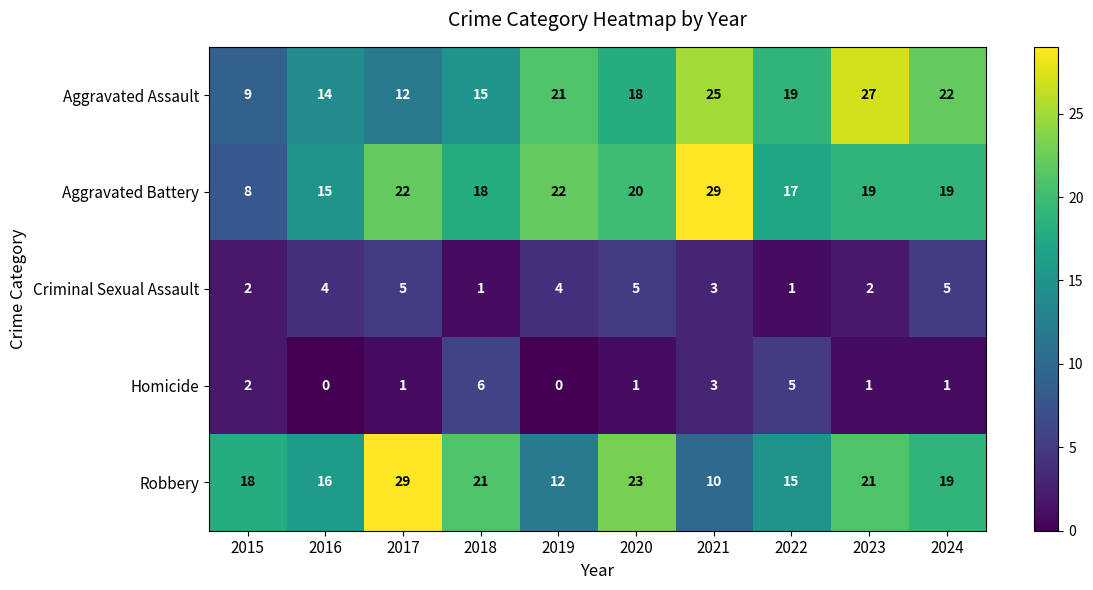

At which label does Robbery reach its minimum?

2021